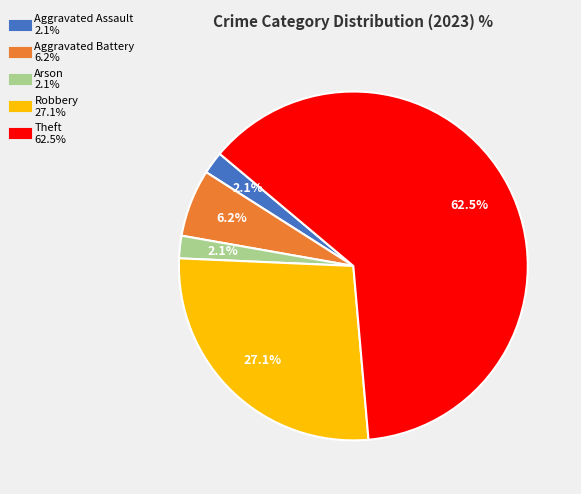

To the nearest percent, what is the average slice percentage?

20%